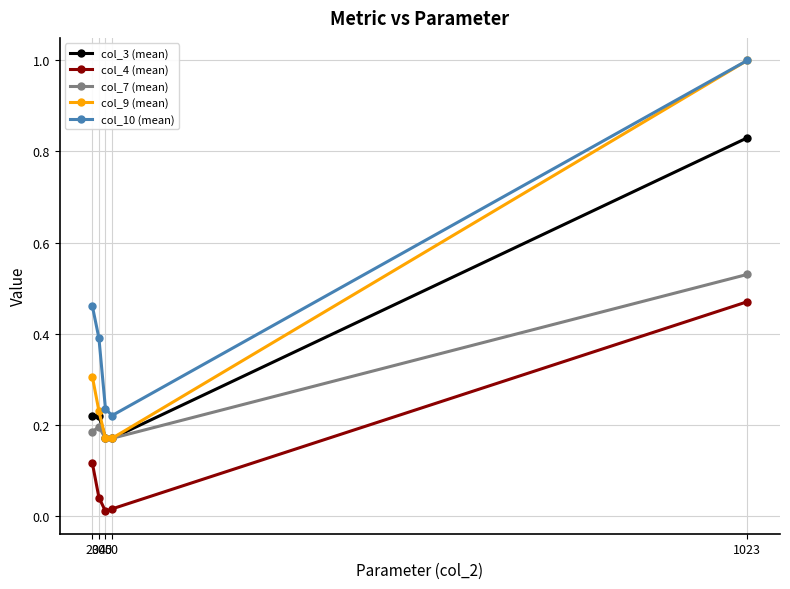

The value of col_3 (mean) at 30 is 0.2. True or false?

True